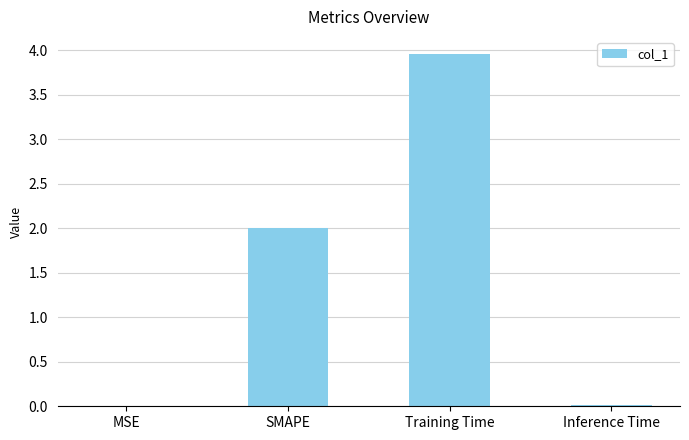

What is the change in value from SMAPE to Inference Time?

-2.0